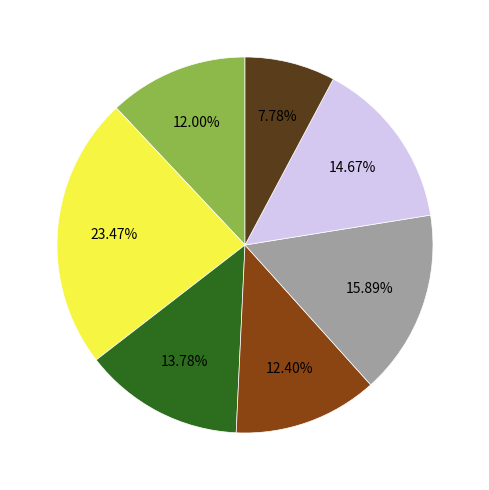

Does any single category account for the majority?

No